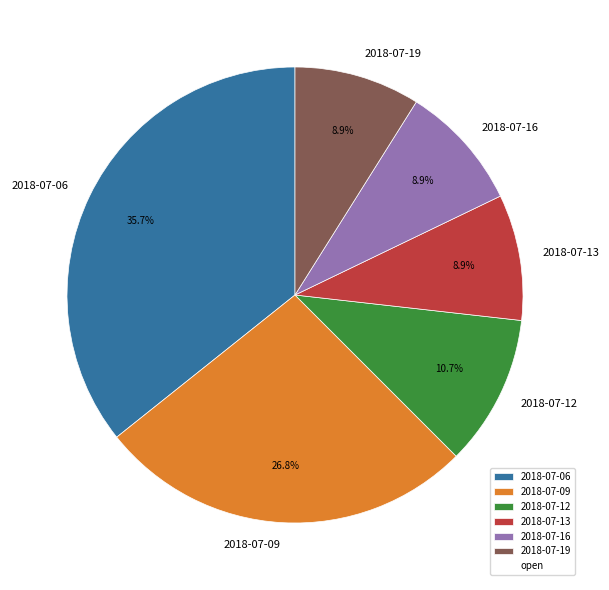

What is the largest slice in the pie chart?

2018-07-06